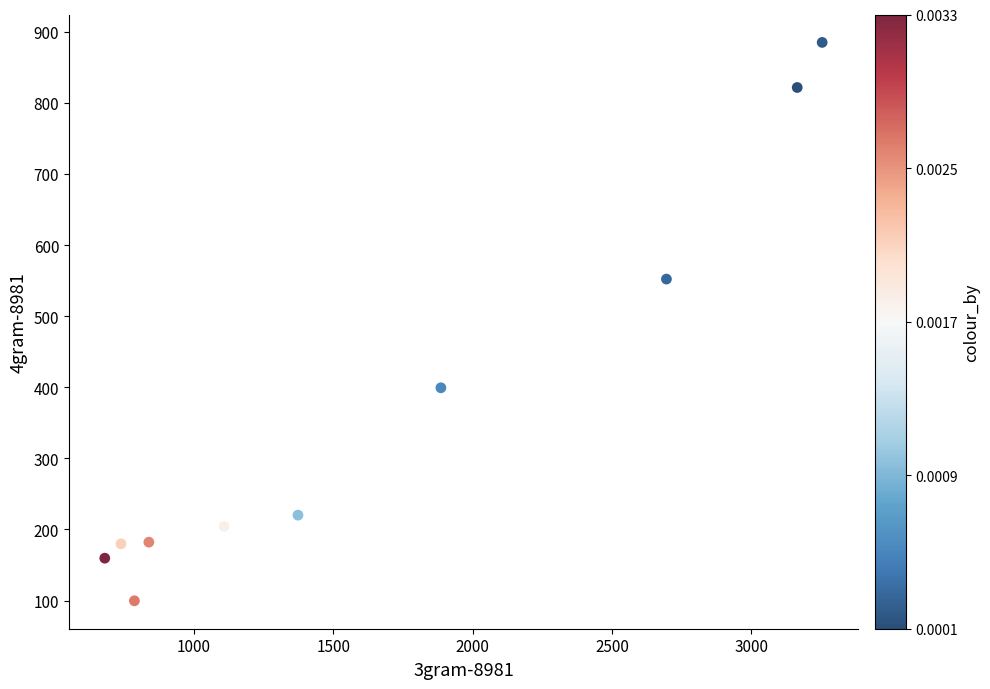

What is the average Y value?

370.4